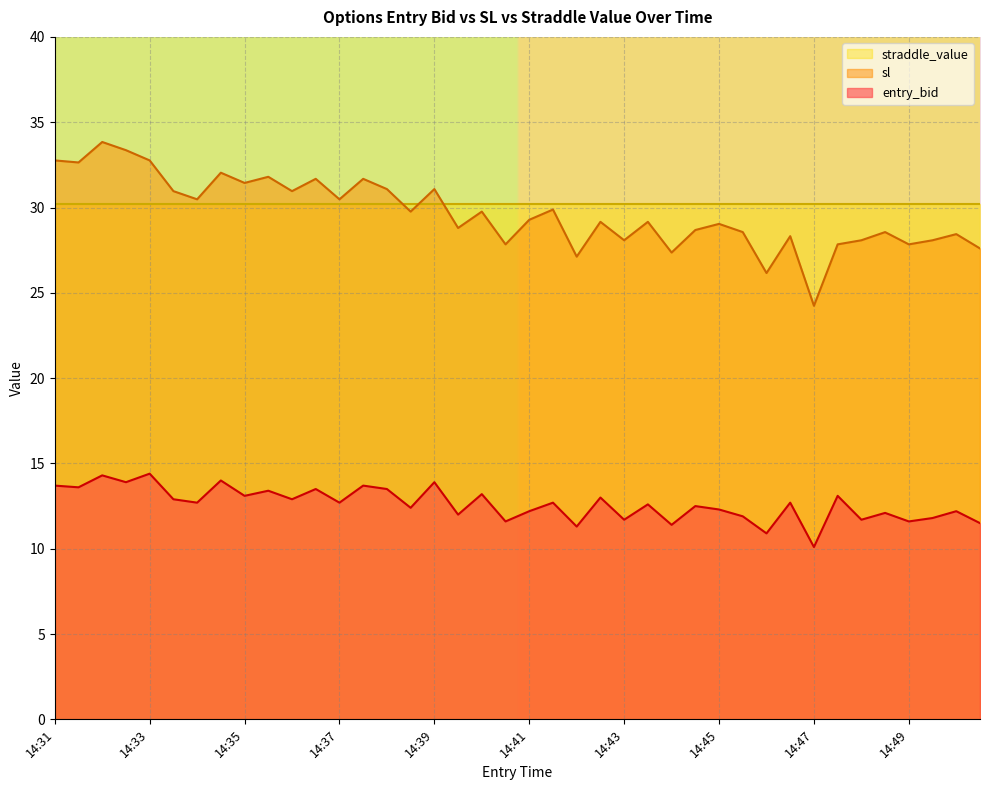

List the series in order of their peak value, highest first.

sl, straddle_value, entry_bid